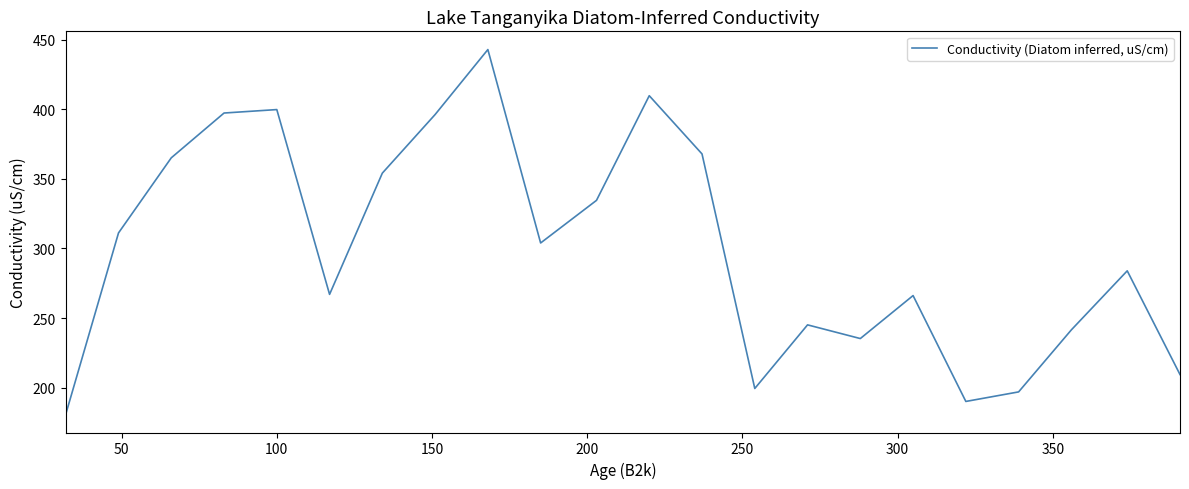

What is the greatest value displayed?

443.0